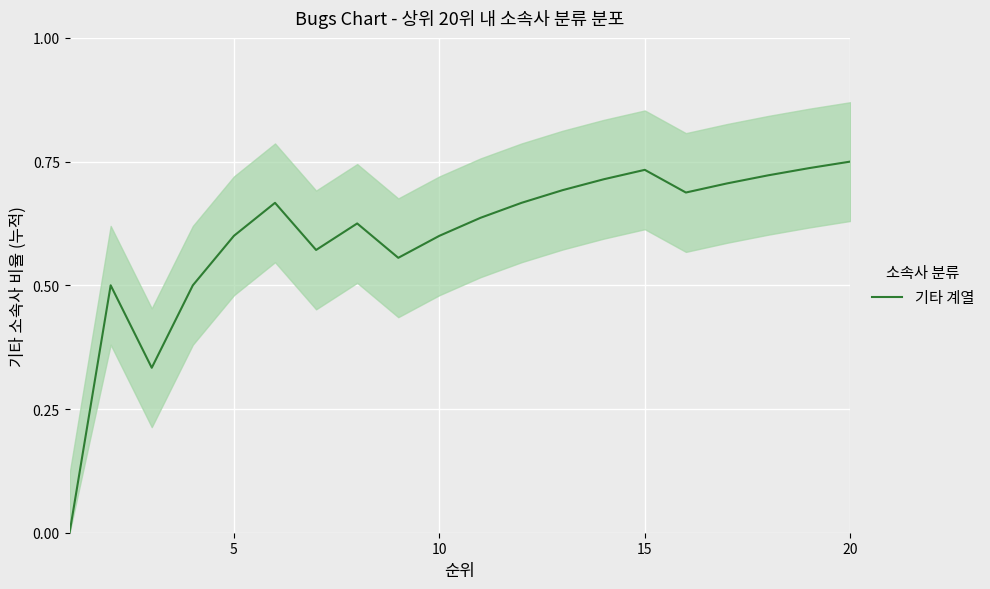

How many points are lower than both their immediate neighbors (excluding endpoints)?

4